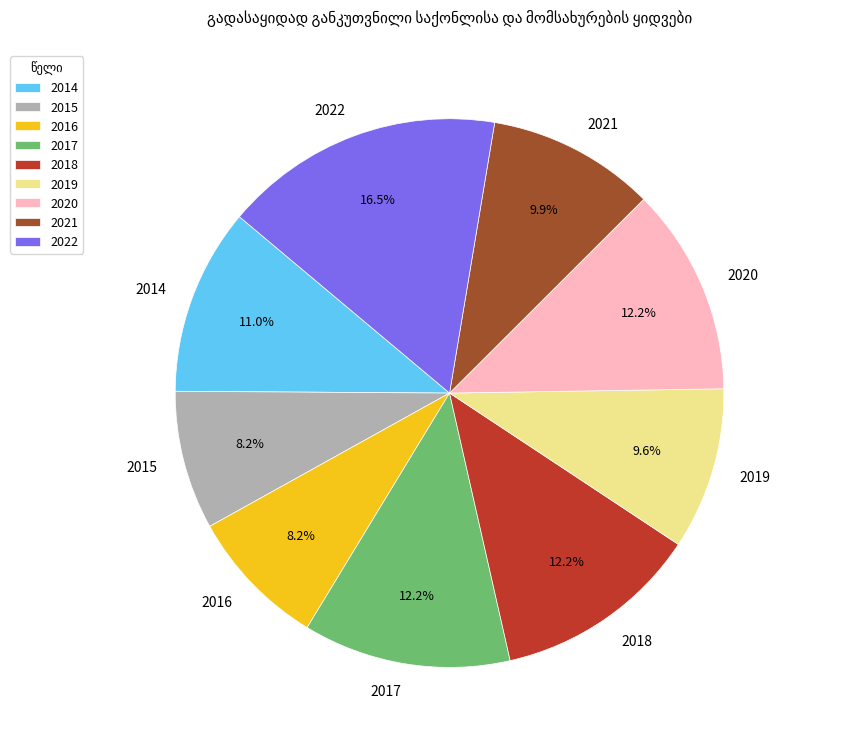

What percentage is the 2014 slice, to the nearest percent?

11%